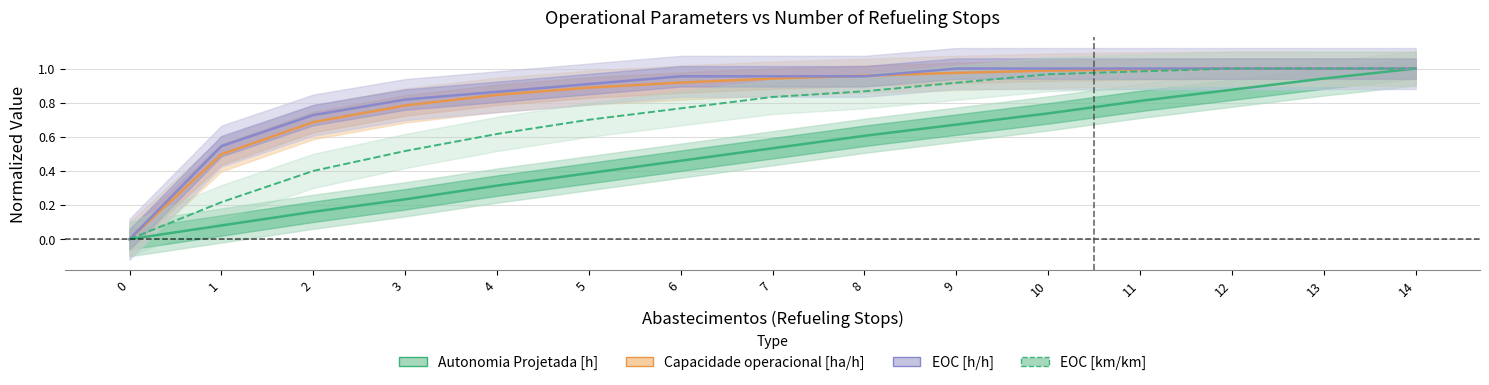

True or false: EOC [km/km] and Autonomia Projetada [h] cross at least once.

False